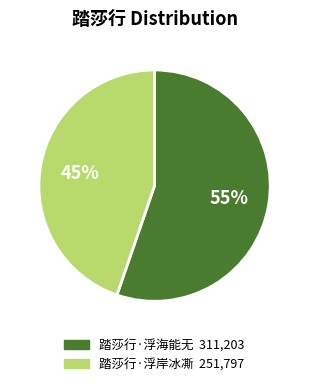

Does any single category account for the majority?

Yes